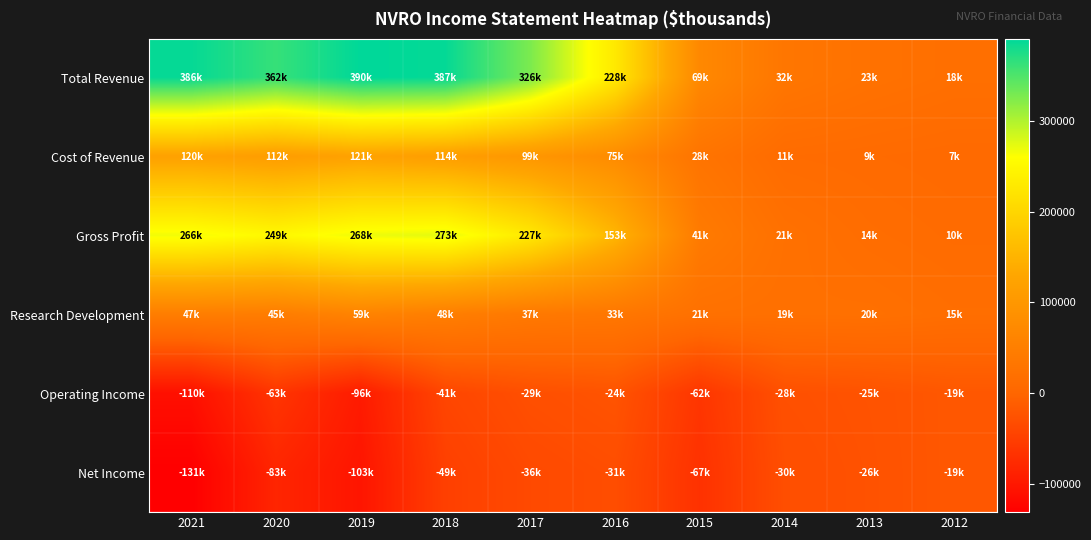

Reading left to right, extract all data points from this chart.

Total Revenue: 2021=386900	2020=362000	2019=390300	2018=387300	2017=326700	2016=228500	2015=69600	2014=32600	2013=23500	2012=18200
Cost of Revenue: 2021=120900	2020=112100	2019=121900	2018=114000	2017=99000	2016=75400	2015=28100	2014=11300	2013=9500	2012=7500
Gross Profit: 2021=266000	2020=249900	2019=268400	2018=273300	2017=227700	2016=153100	2015=41500	2014=21300	2013=14000	2012=10600
Research Development: 2021=47700	2020=45600	2019=59000	2018=48500	2017=37600	2016=33700	2015=21400	2014=19800	2013=20300	2012=15700
Operating Income: 2021=-110900	2020=-63300	2019=-96500	2018=-41700	2017=-29600	2016=-24300	2015=-62400	2014=-28300	2013=-25200	2012=-19100
Net Income: 2021=-131400	2020=-83100	2019=-103700	2018=-49200	2017=-36700	2016=-31800	2015=-67400	2014=-30800	2013=-26200	2012=-19100